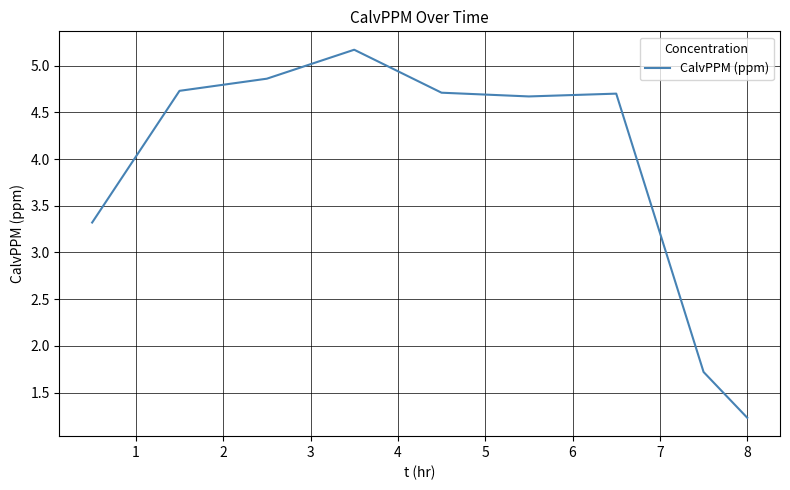

What is the minimum value shown in the chart?

1.2